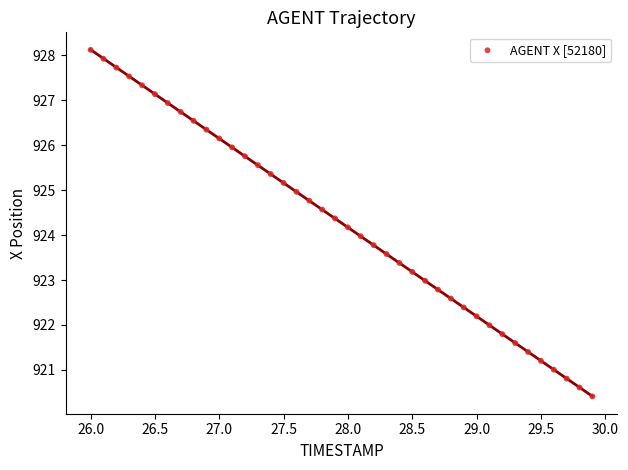

What is the range of Y values (max minus min)?

7.7